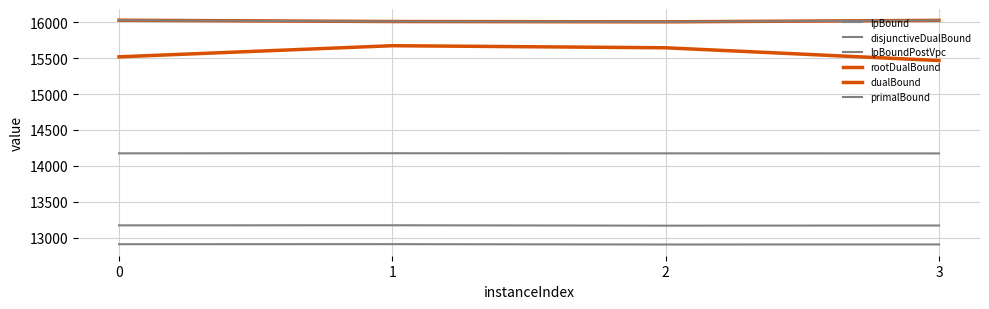

What is the difference between the highest and lowest values at 1?

3103.1